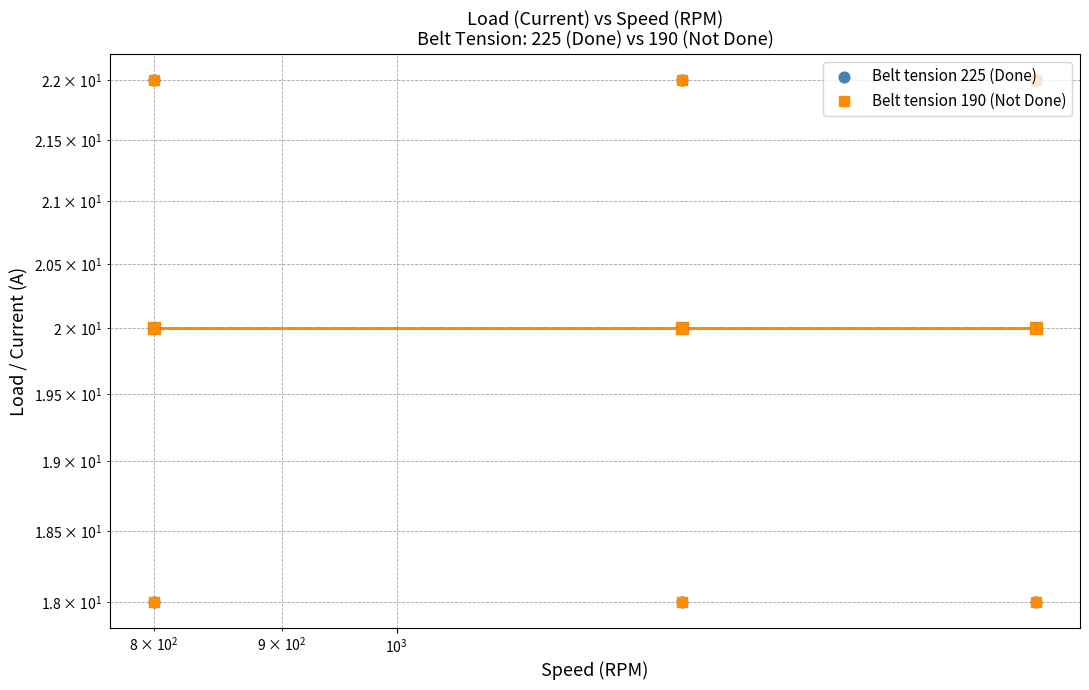

At how many categories does at least one series exceed 20?

3